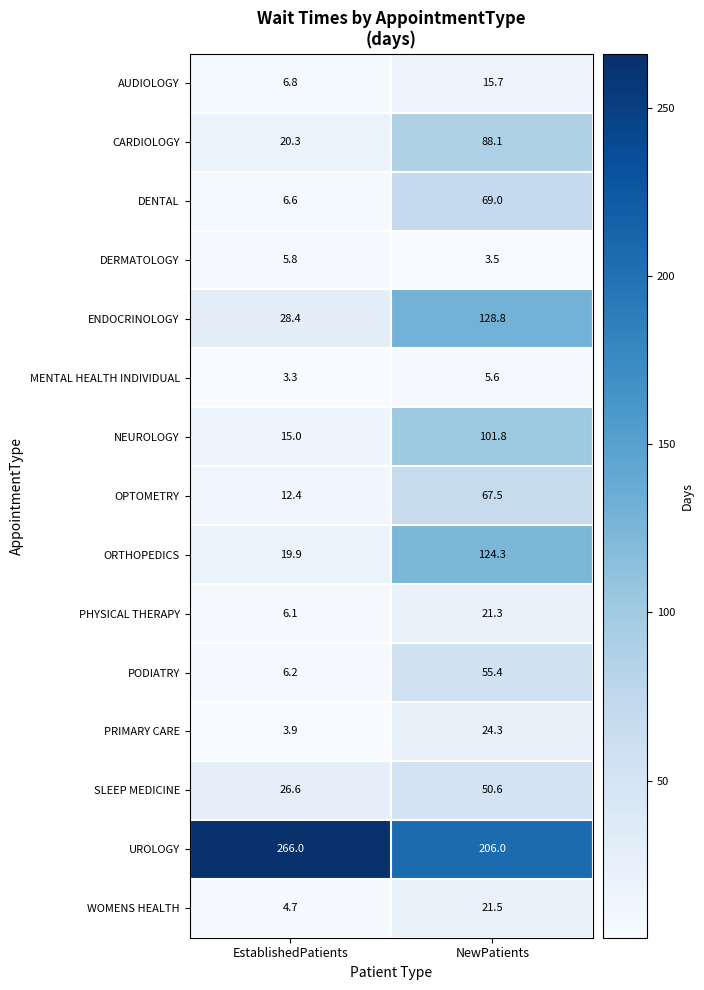

What is the difference between the maximum and minimum values in the WOMENS HEALTH series?

16.8